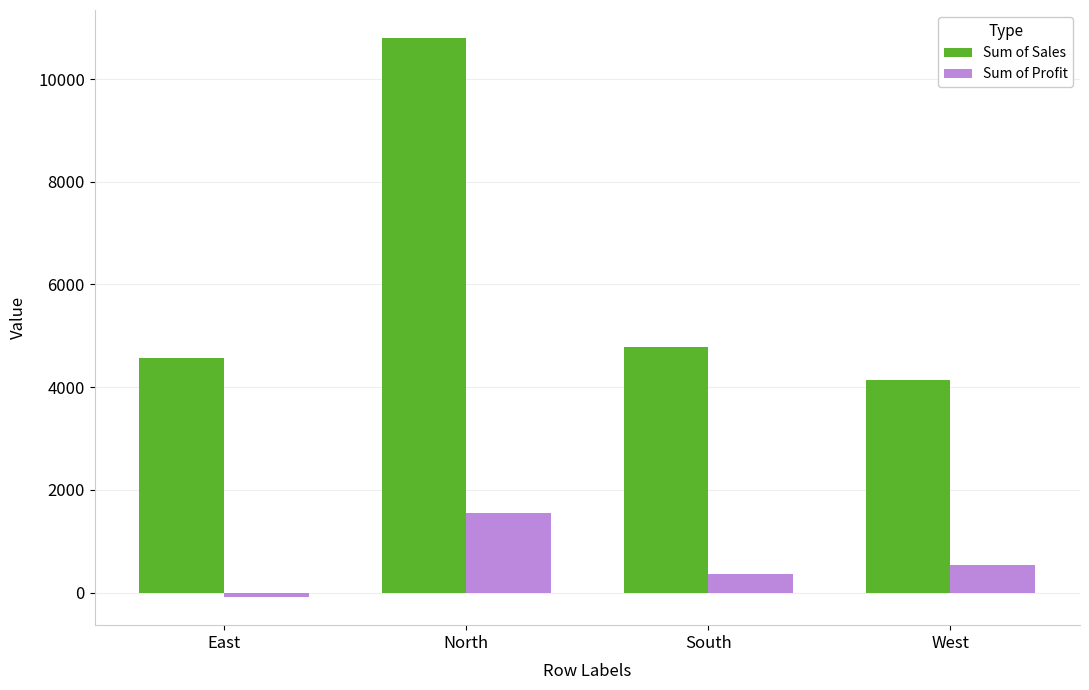

What value does the Sum of Sales series have at North, to the nearest 50?

10800